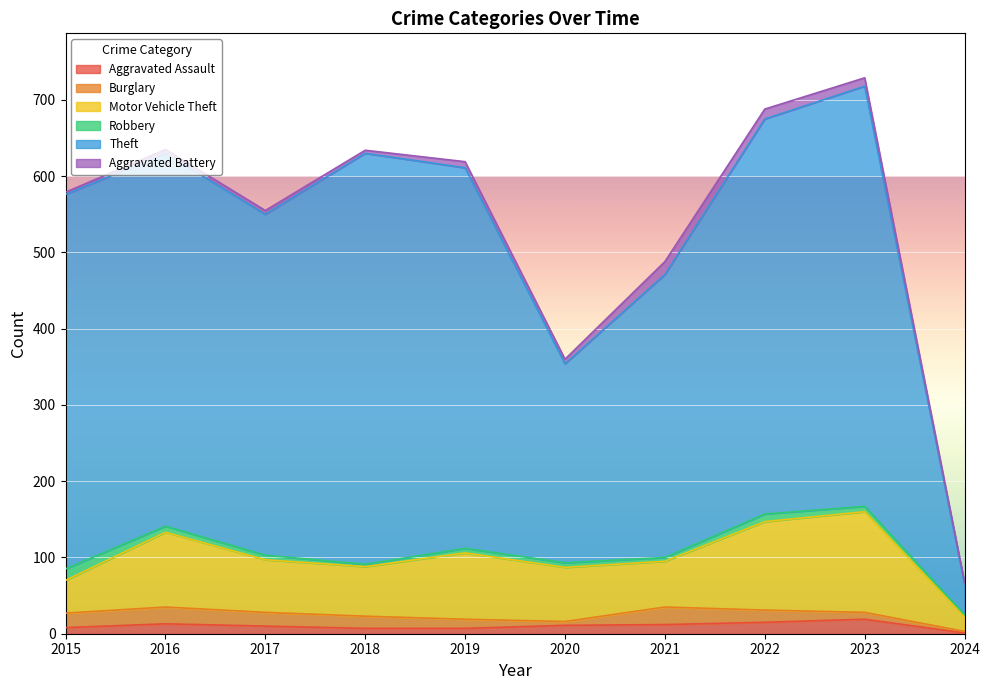

How many distinct data groups are displayed?

6